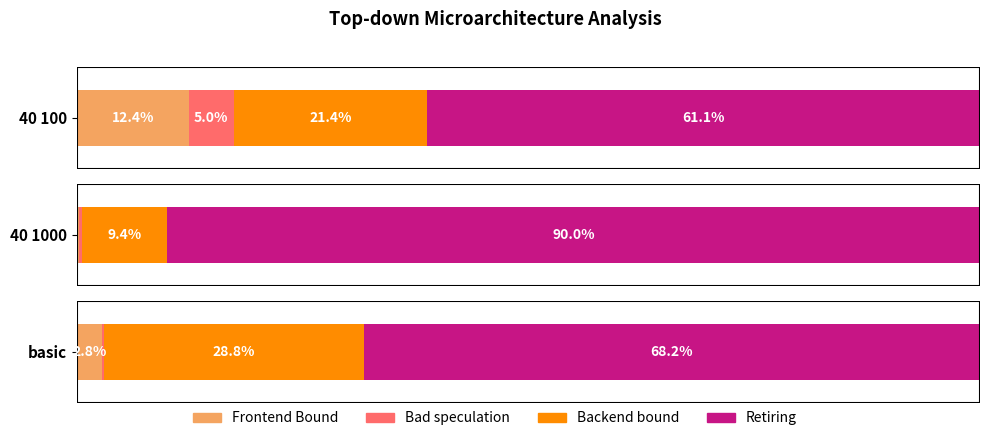

What is the smallest value displayed?

0.2